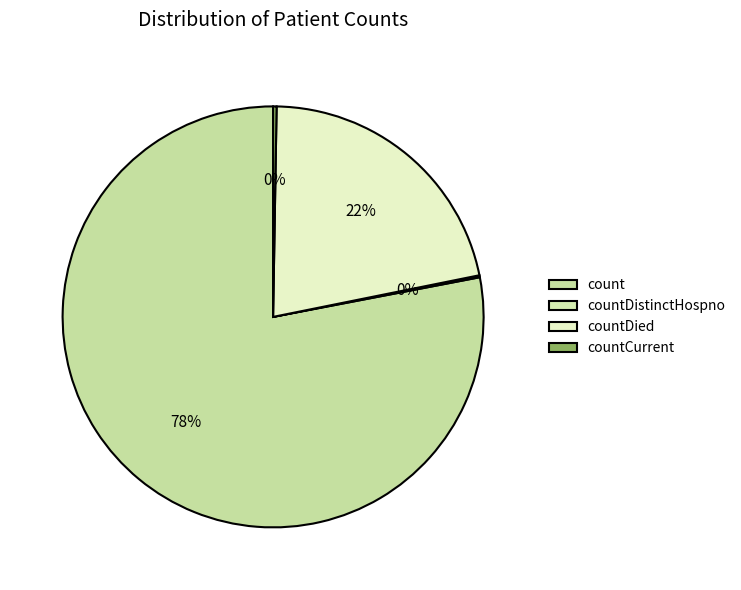

What is the total percentage of countDied and count?

99.6%